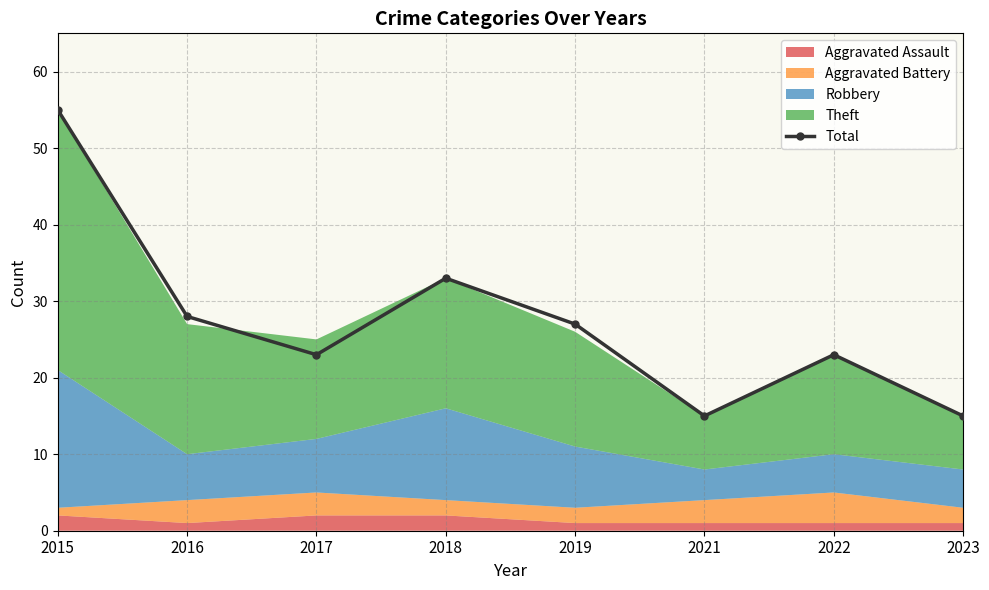

At which label is the value closest to 35?

2018